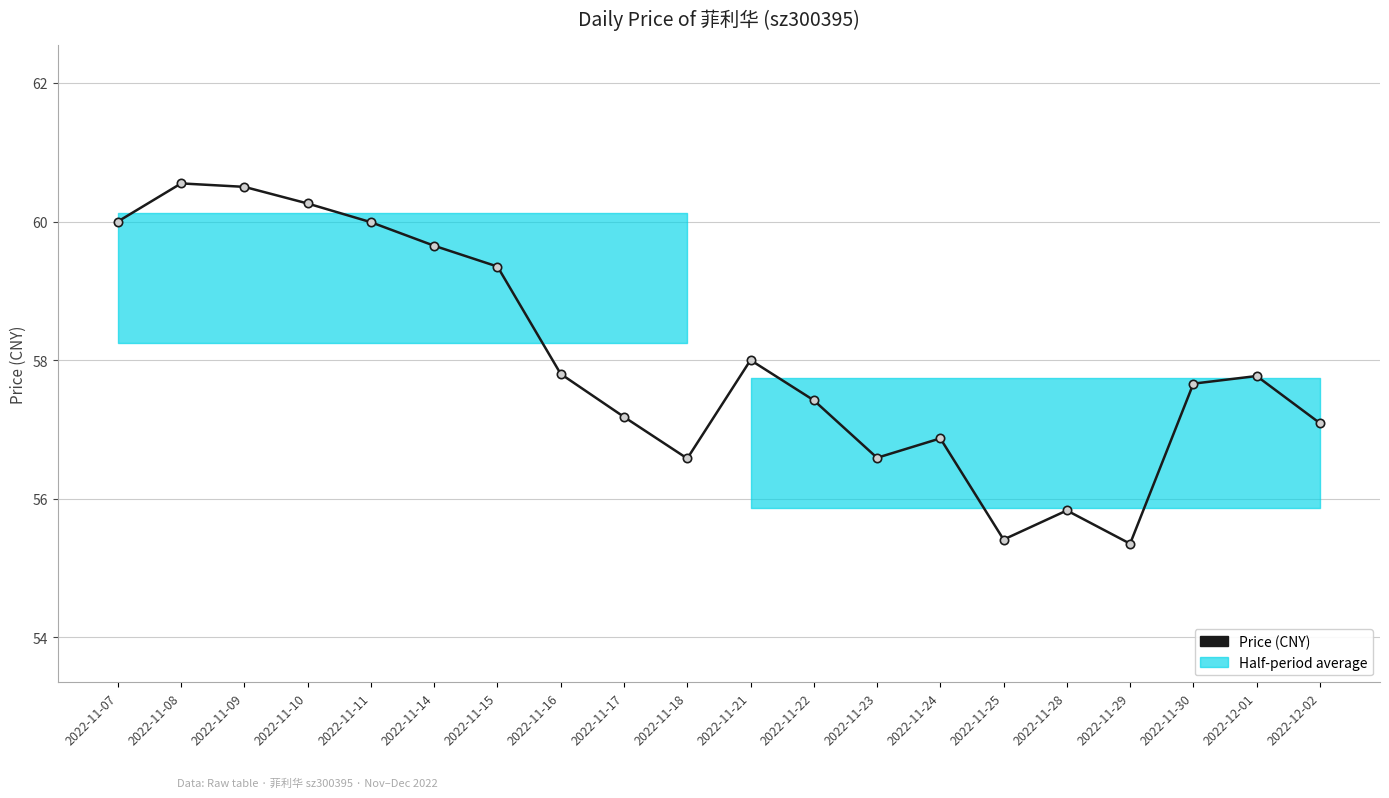

At which label is the value closest to 57?

2022-12-02